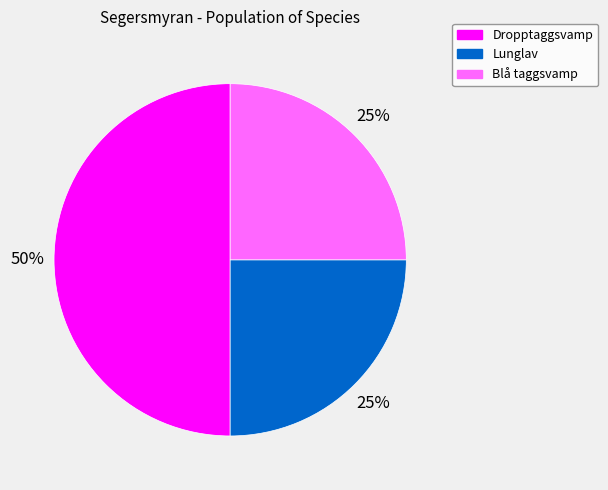

Which category has the biggest portion of the pie?

Dropptaggsvamp